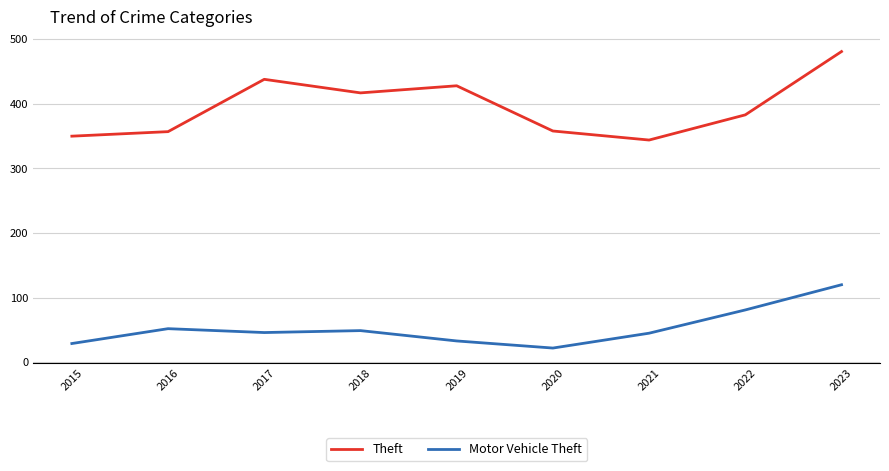

What is the total value across all series at 2019?

461